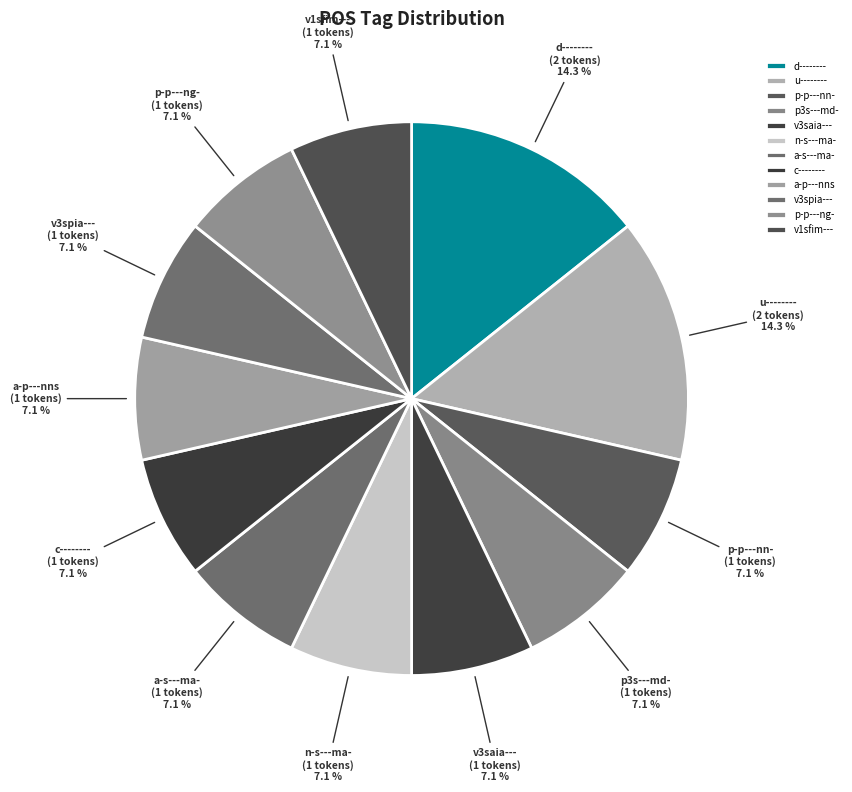

The n-s---ma- slice represents 7% of the pie. True or false?

True